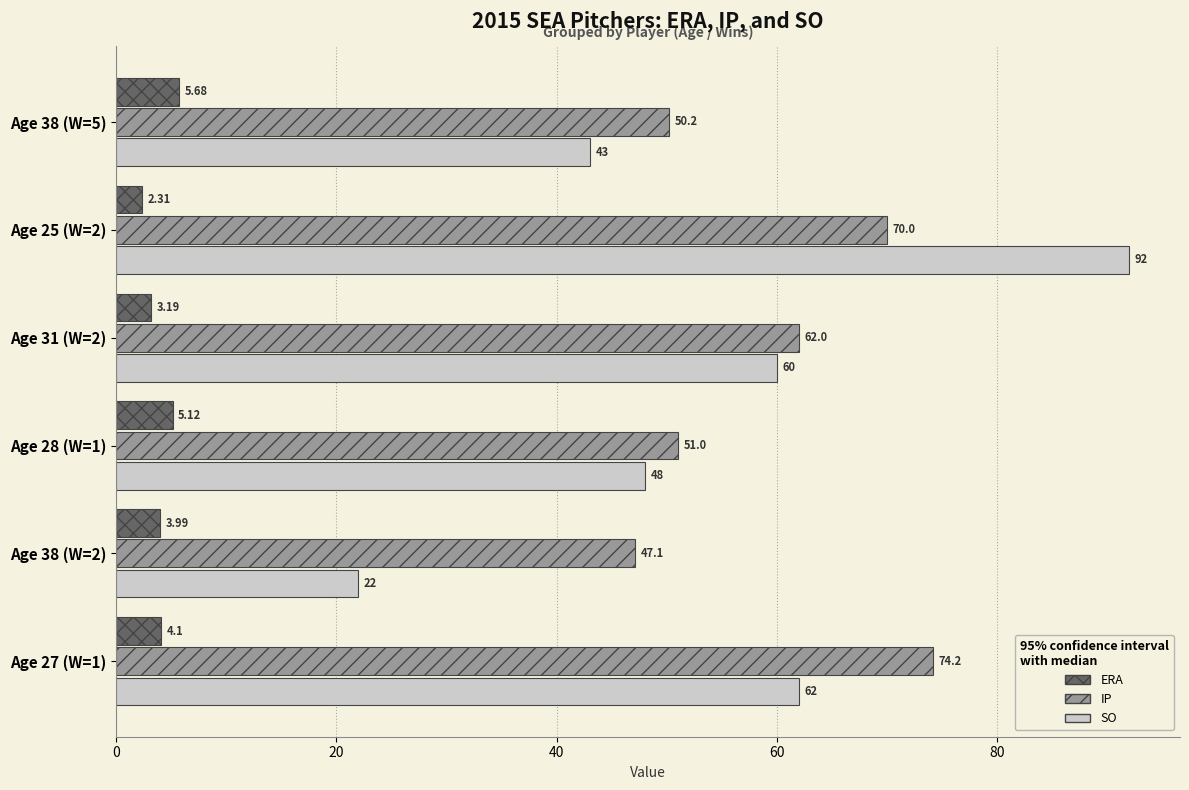

List the labels in order of IP value, smallest first.

Age 38 (W=2), Age 38 (W=5), Age 28 (W=1), Age 31 (W=2), Age 25 (W=2), Age 27 (W=1)